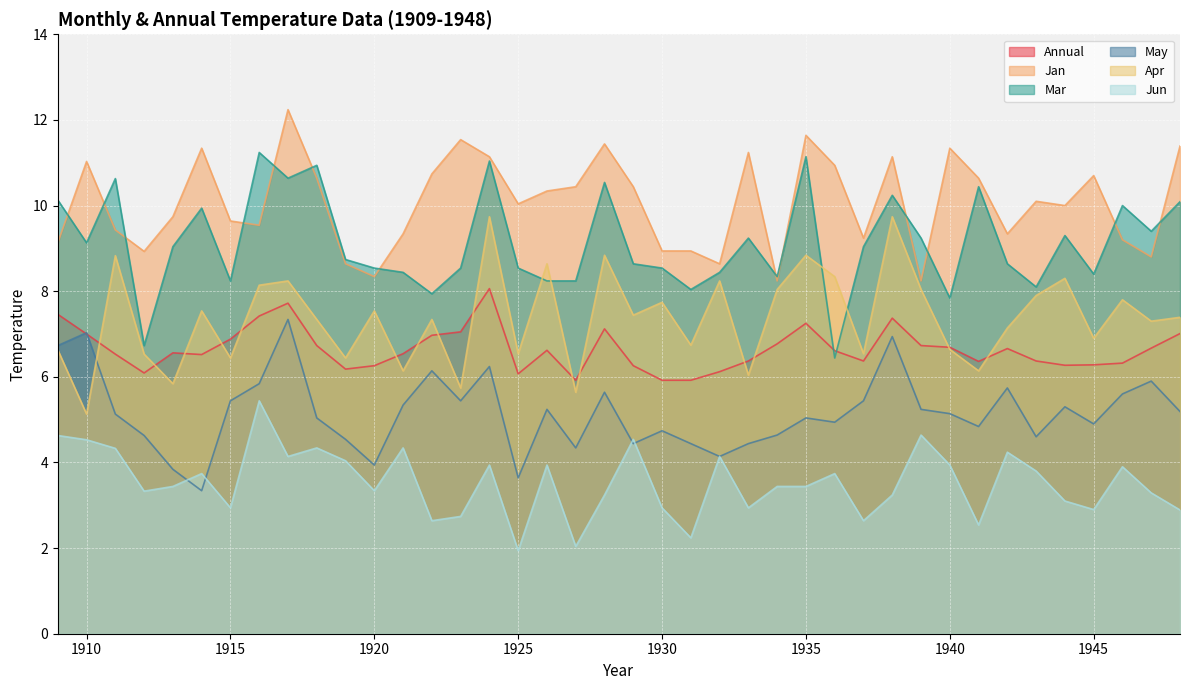

True or false: Jan and May intersect in this chart.

False